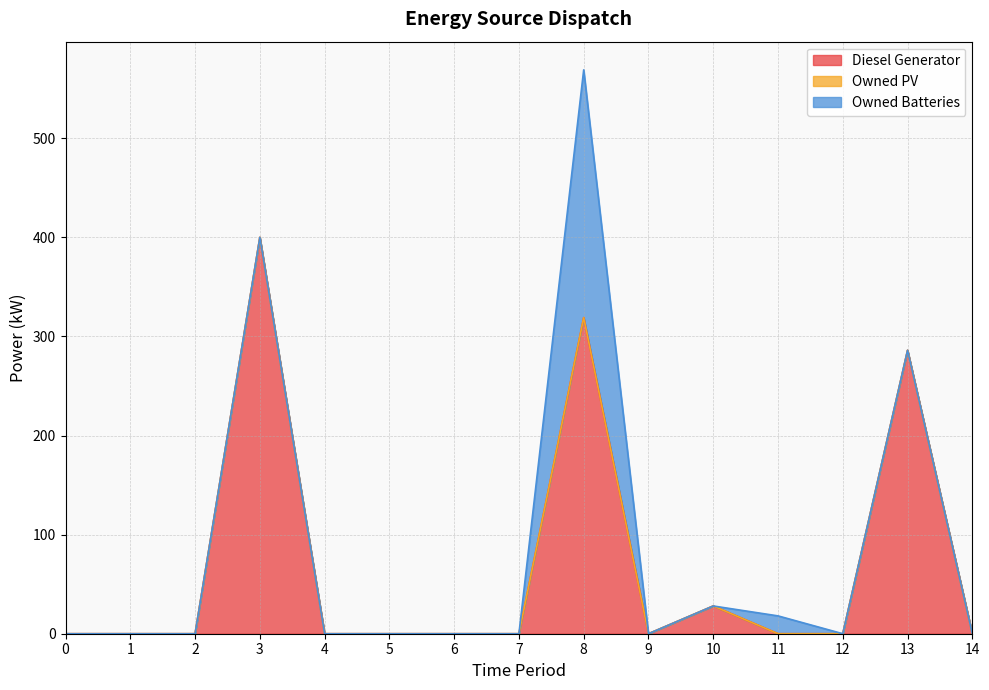

What is the difference between the second highest and second lowest values in the Owned Batteries series?

18